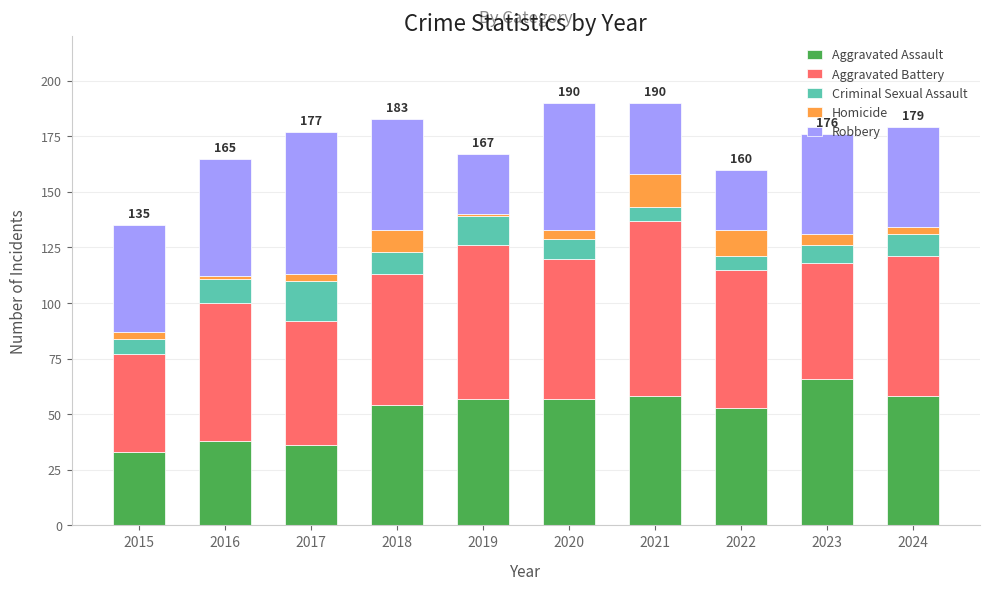

What is the maximum value for Aggravated Assault?

66